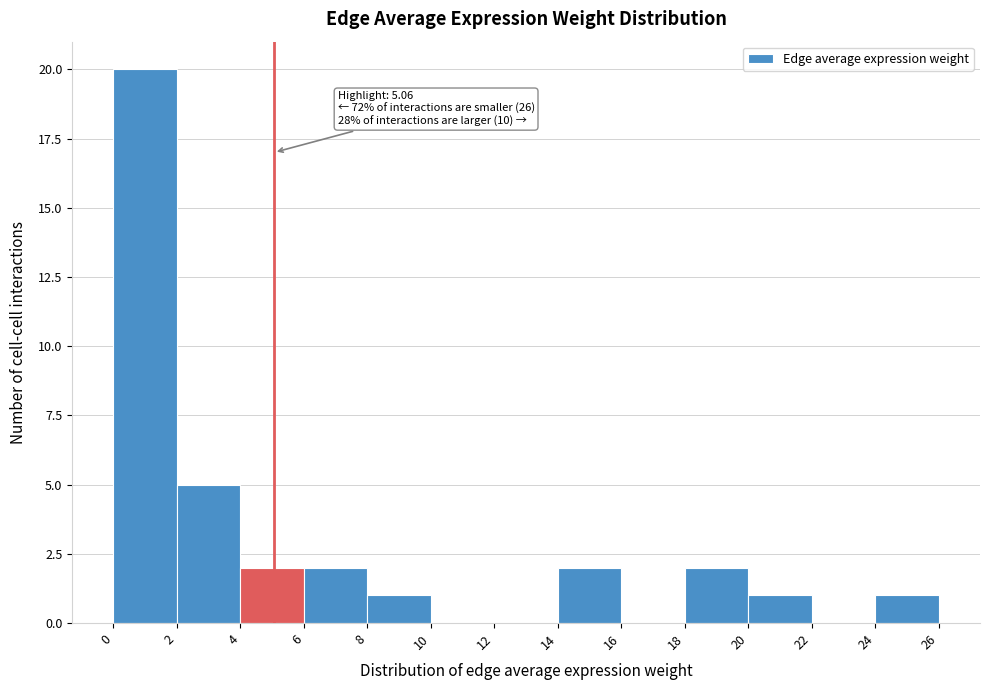

Over which range of the x-axis is the bar tallest?

0 to 2